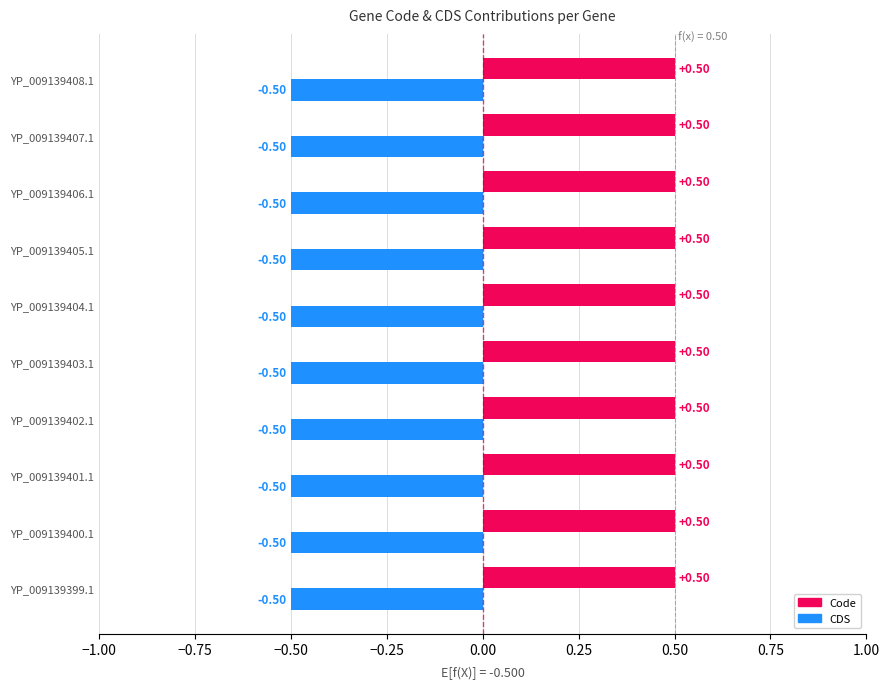

List the series in order of their peak value, highest first.

Code, CDS